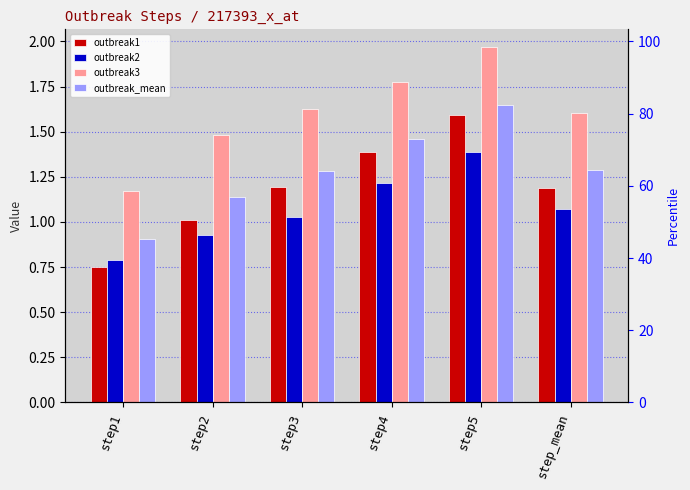

Is it true that outbreak2 equals 0.6 at step5?

False